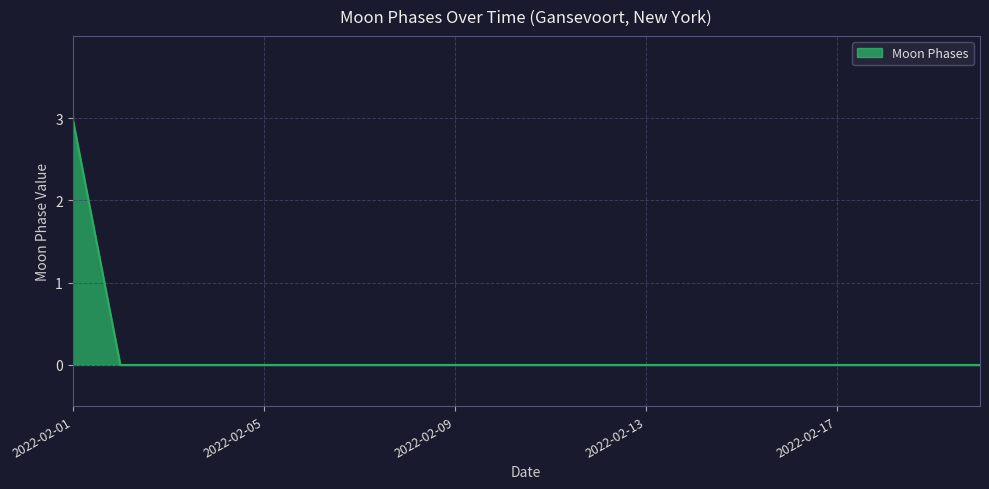

Reading left to right, transcribe all the data shown in this chart.

3	0	0	0	0	0	0	0	0	0	0	0	0	0	0	0	0	0	0	0